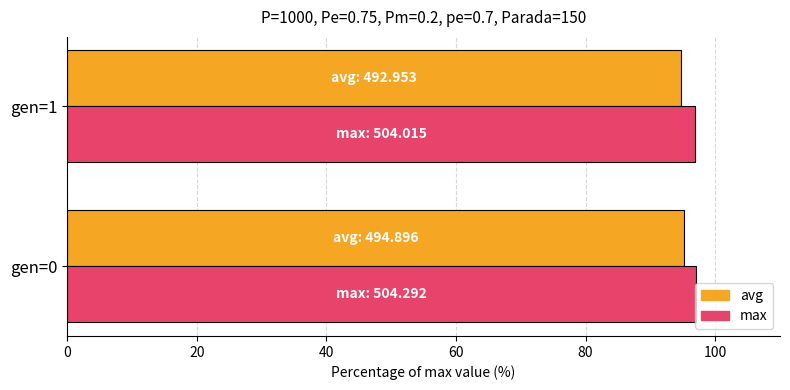

What is the highest value of the avg series?

95.2